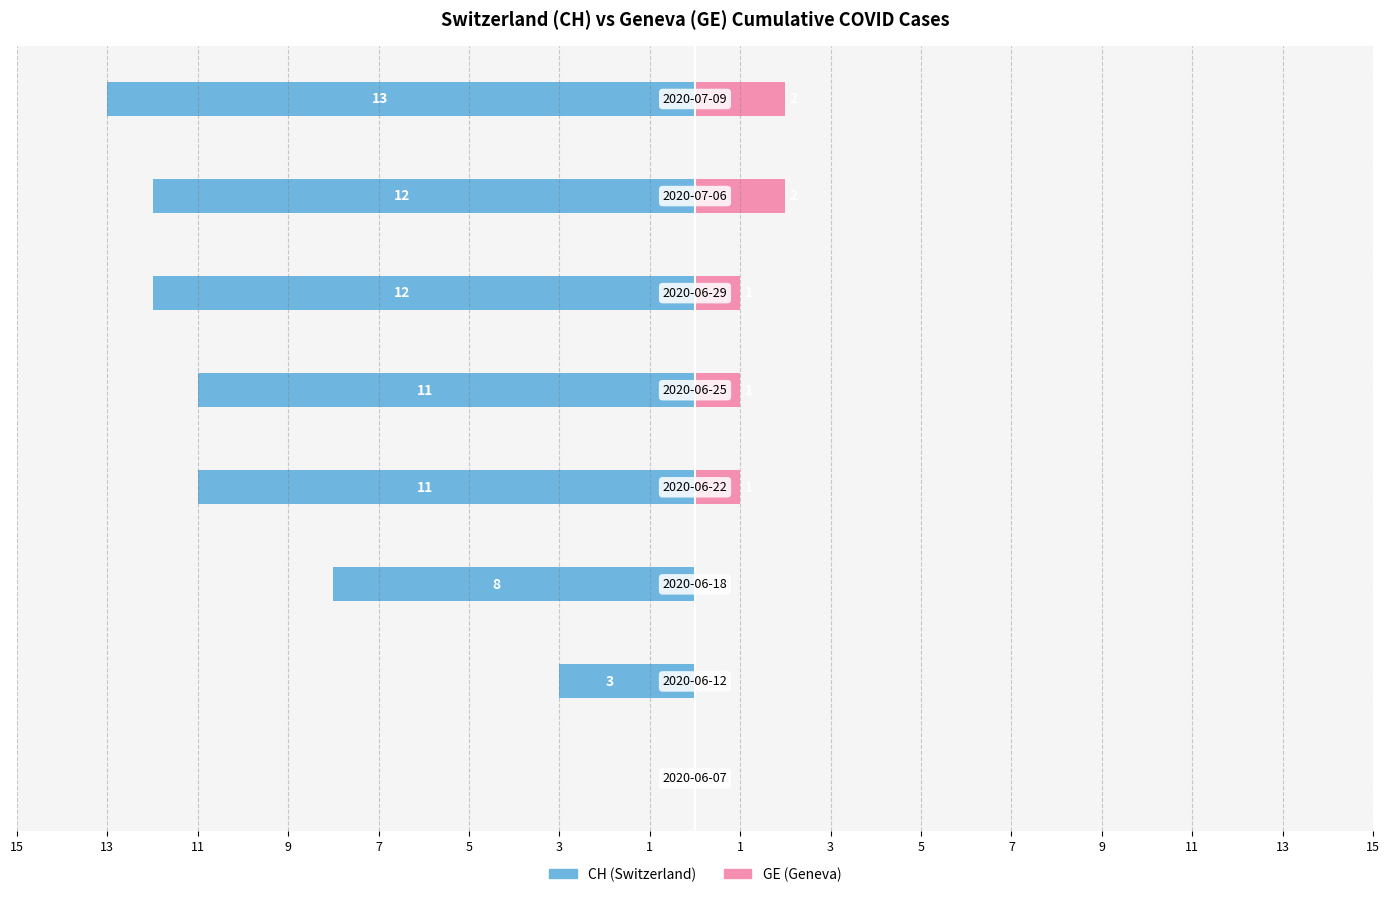

Reading left to right, list all the values displayed in this chart.

CH (Switzerland): 15=0	13=-3	11=-8	9=-11	7=-11	5=-12	3=-12	1=-13
GE (Geneva): 15=0	13=0	11=0	9=1	7=1	5=1	3=2	1=2